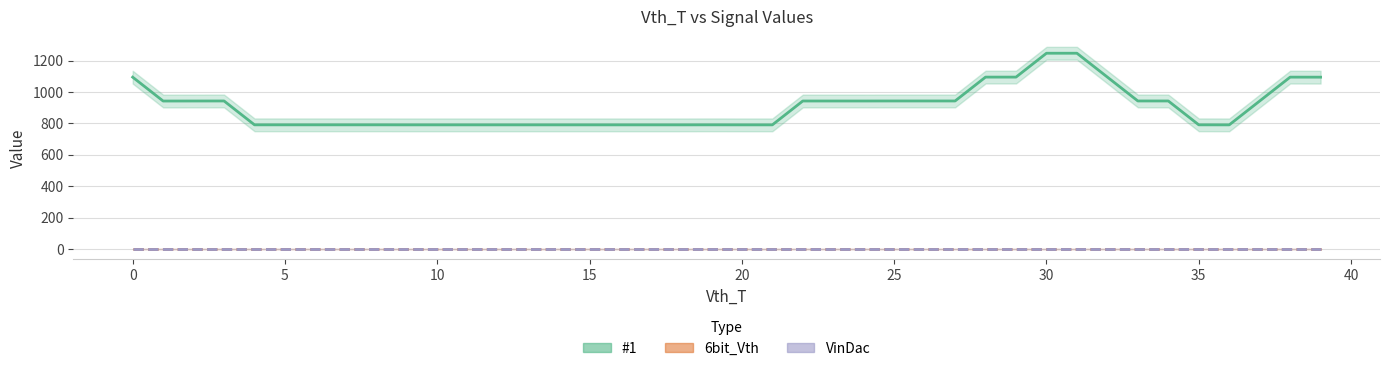

True or false: #1 and 6bit_Vth cross at least once.

False